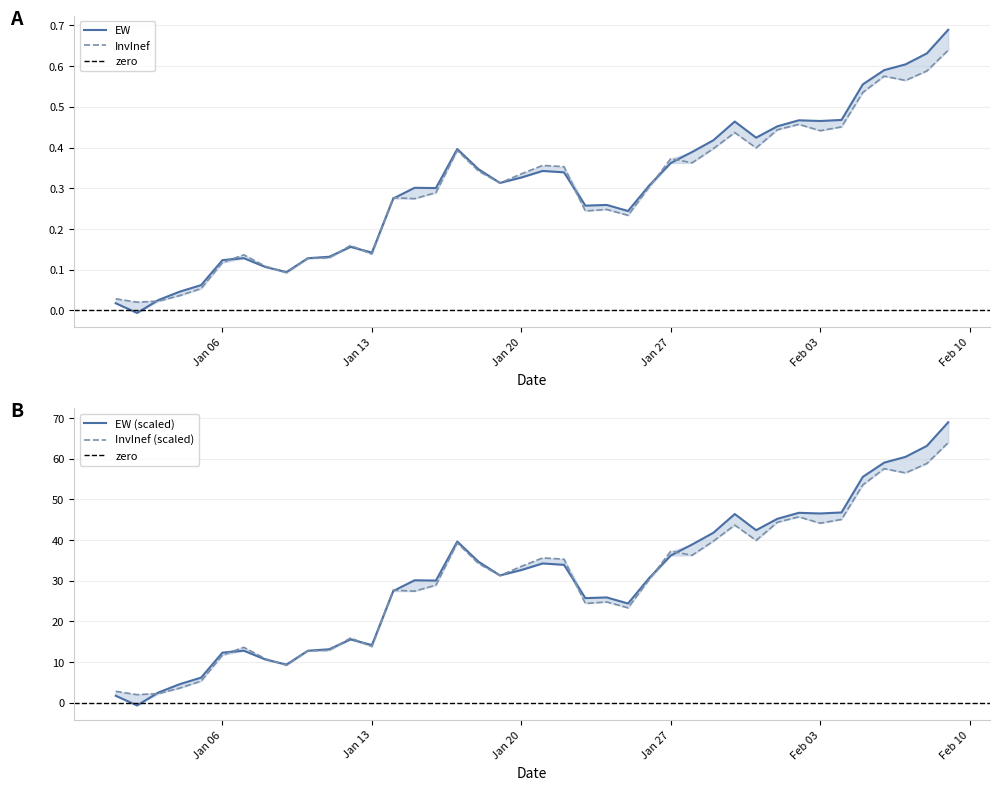

Which series has the largest range (max minus min)?

EW